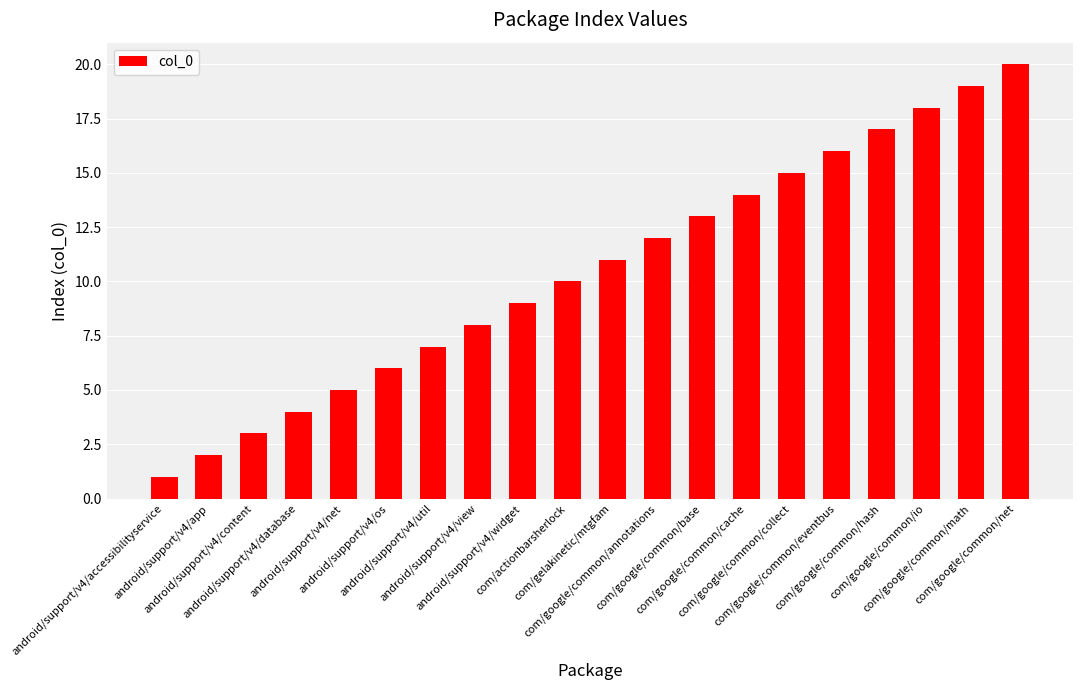

Count the number of data series in this chart.

1